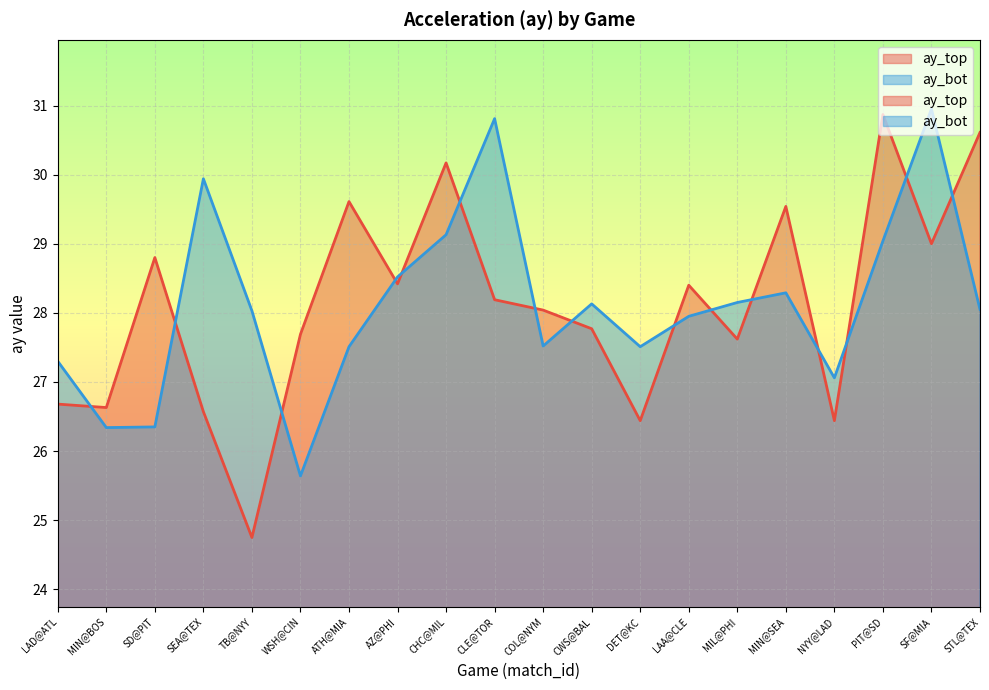

How many data points in ay_bot are above 28?

11